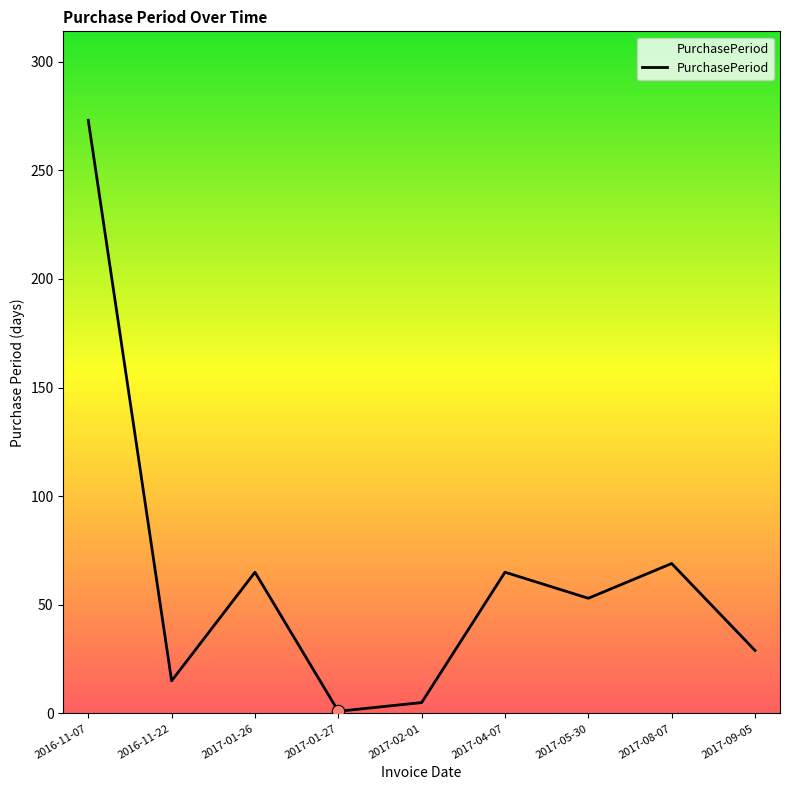

What is the change in value from 2016-11-07 to 2017-08-07?

-204